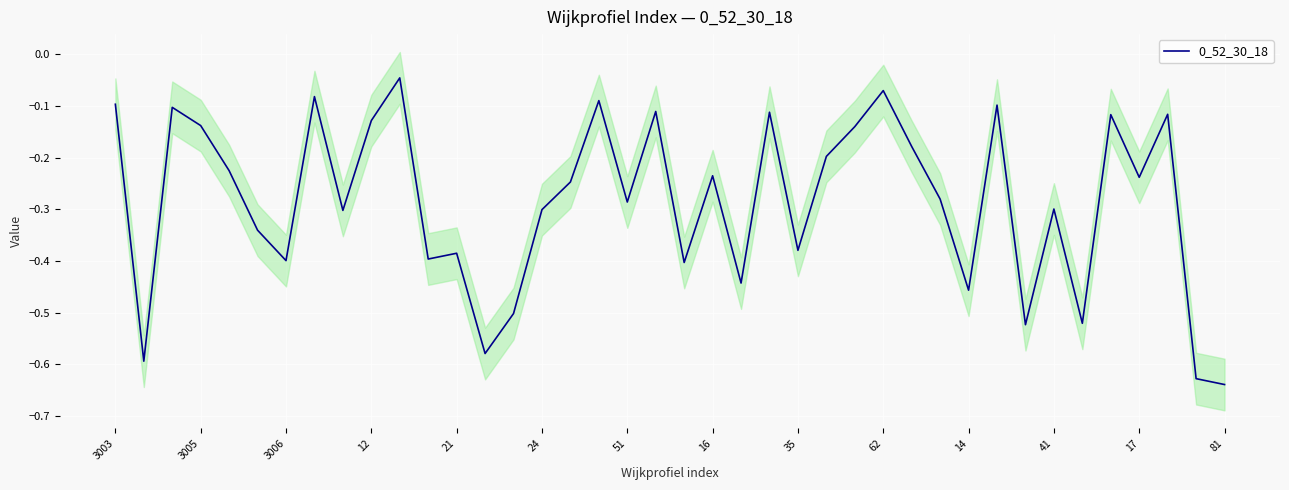

What is the value of the 7th point from the left?

-0.4